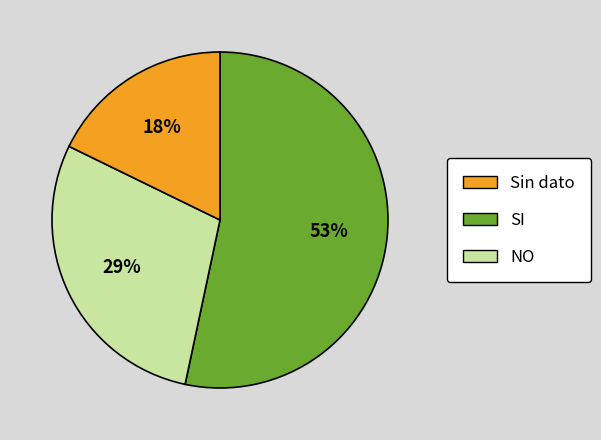

To the nearest percent, what is the average slice percentage?

33%